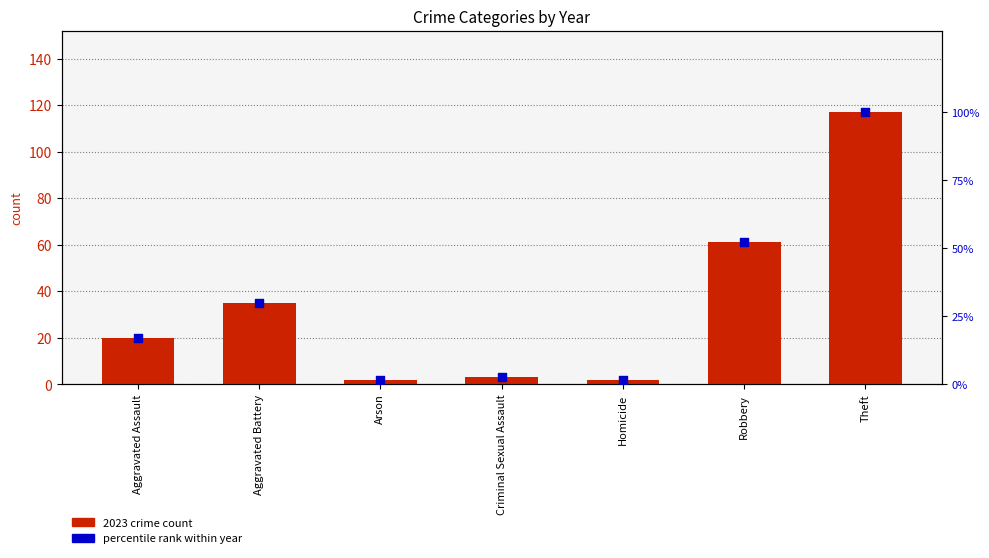

Which series has the largest Y range (max minus min)?

2023 count